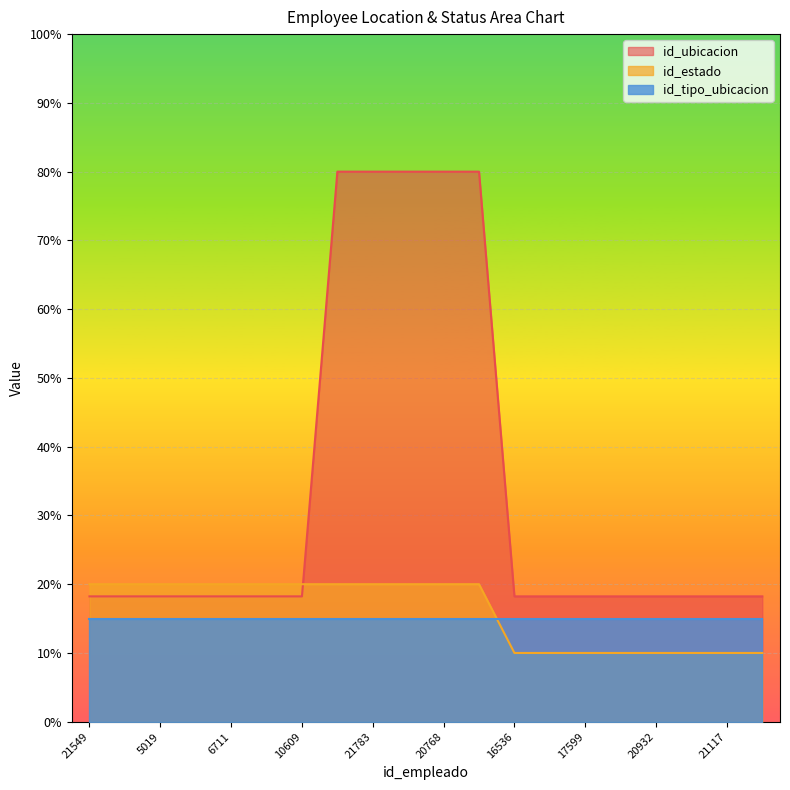

After their last crossing, which series has the higher values: id_ubicacion or id_estado?

id_ubicacion